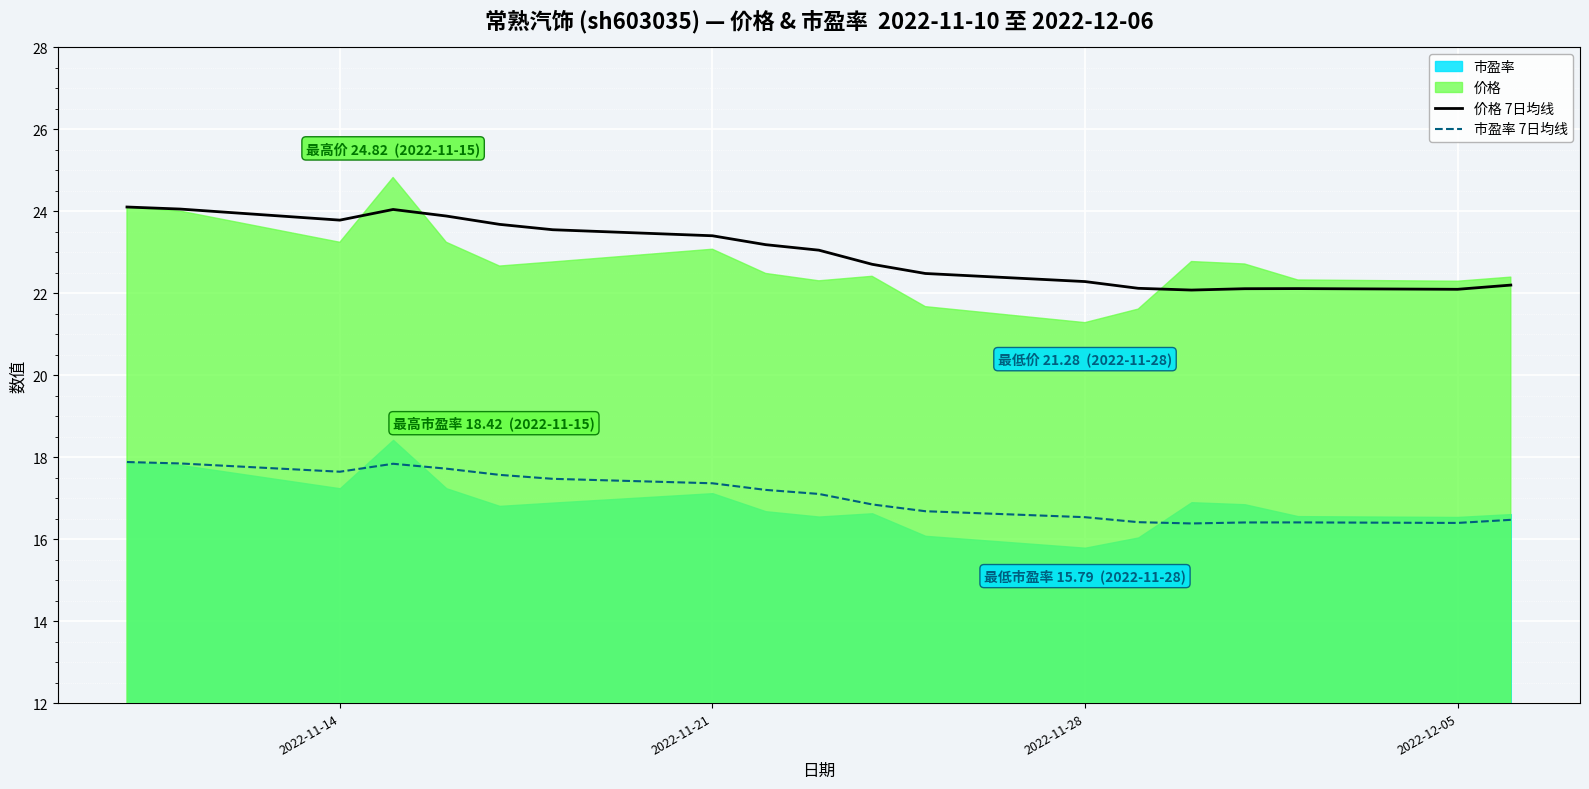

How many interior local peaks does the 市盈率 7日均线 series have?

2